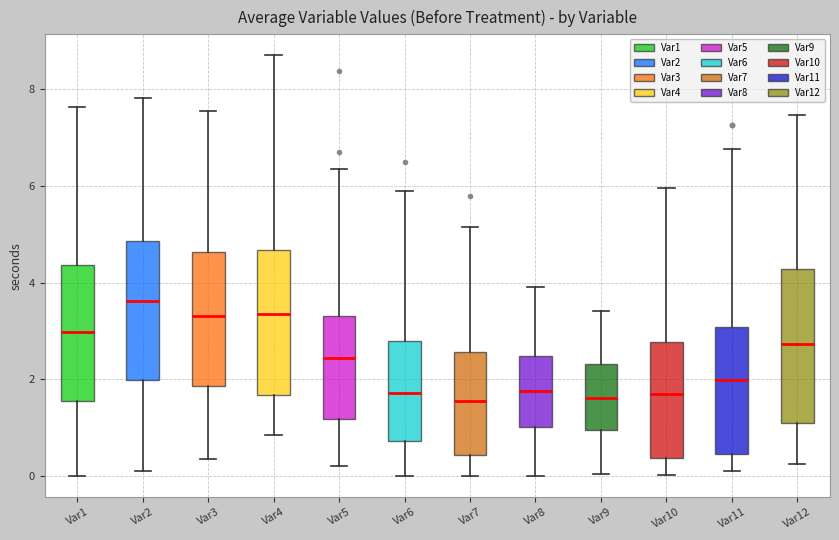

Which box has the highest median line?

Var2